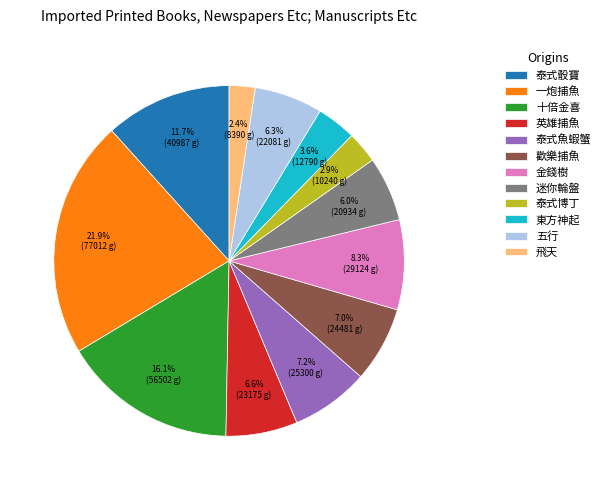

To the nearest percent, what is the difference between the largest and smallest slice percentages?

20%